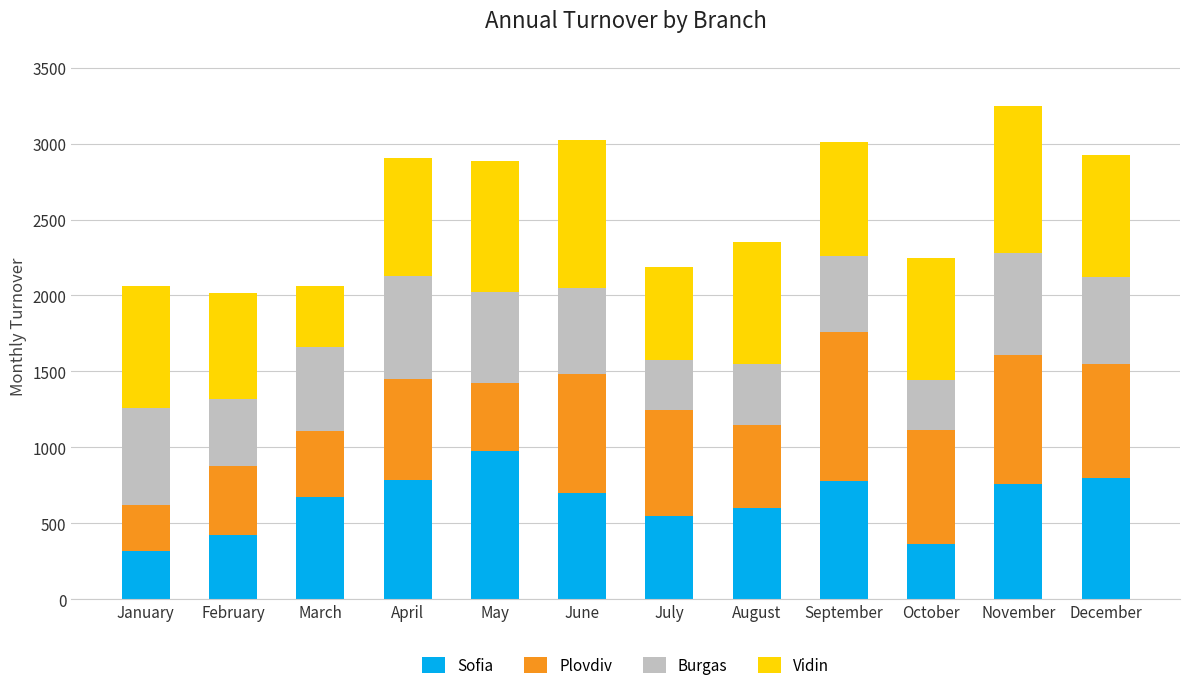

What is the difference between the maximum and minimum values in the Sofia series?

656